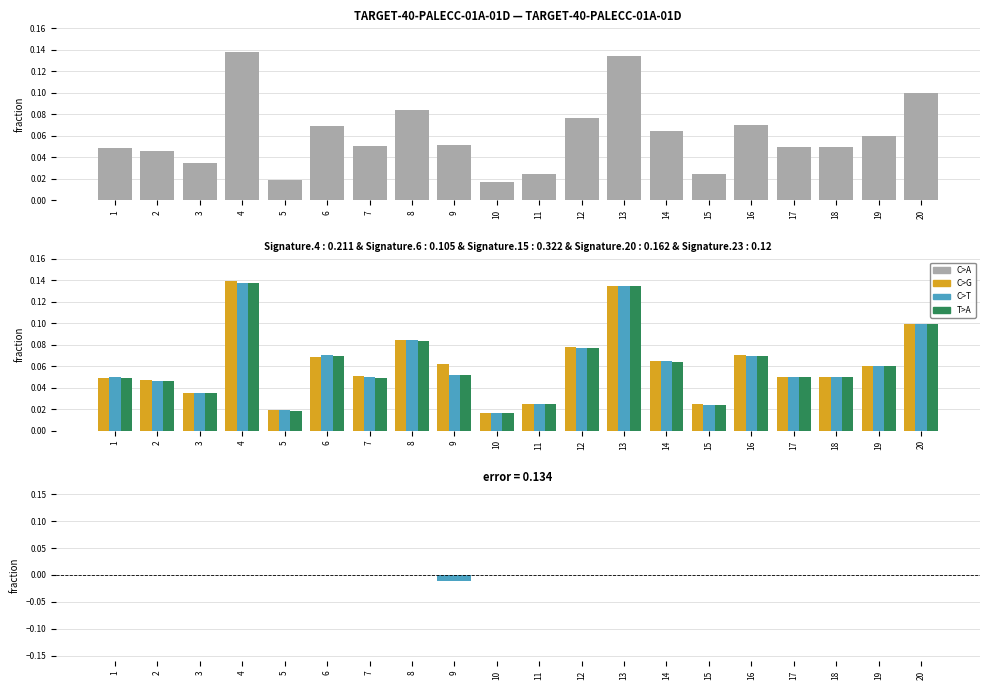

Is it true that col_9 equals 0.1 at 12?

False